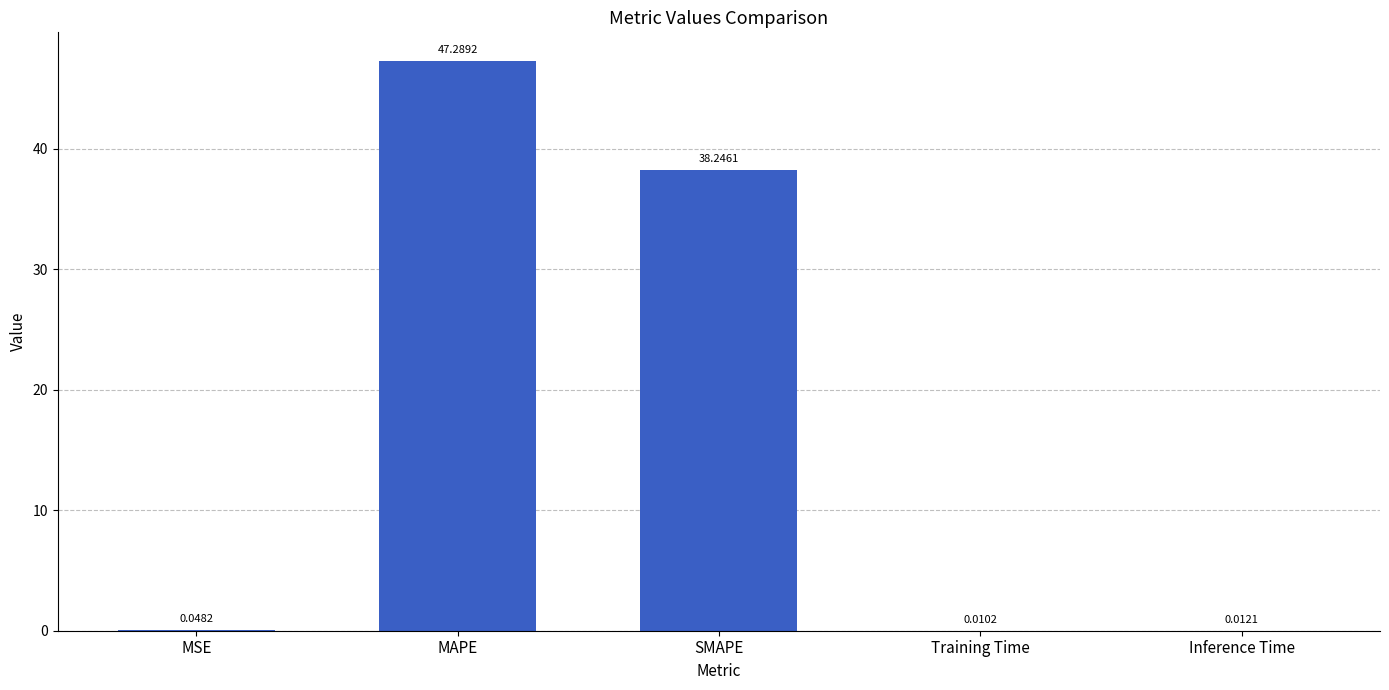

Which has a higher value, SMAPE or Inference Time?

SMAPE